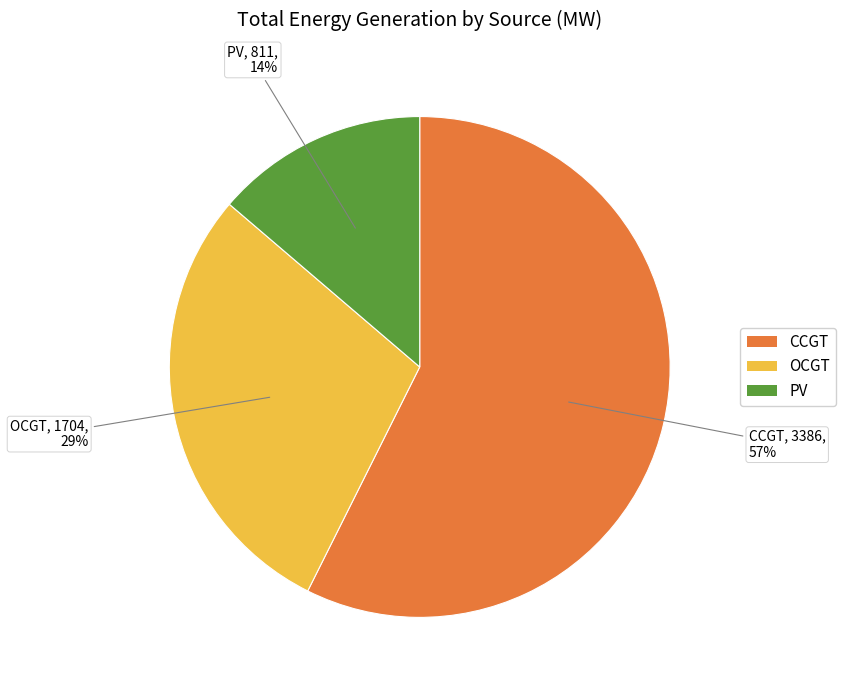

Count the number of slices in the pie.

3